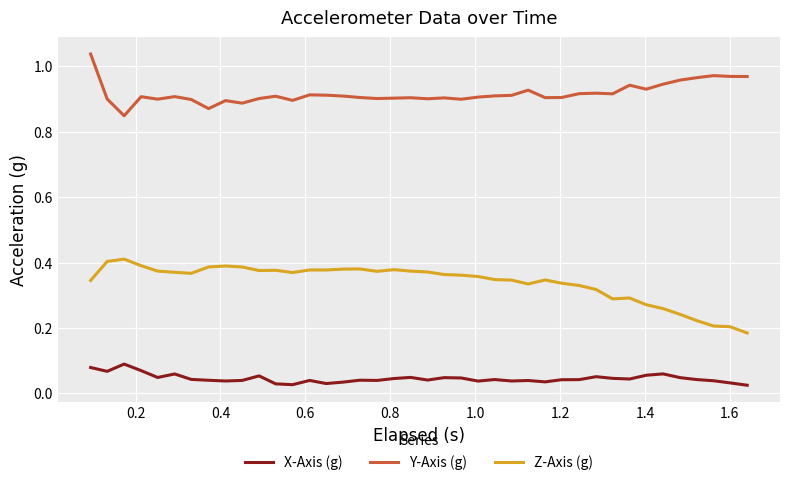

True or false: X-Axis (g) and Z-Axis (g) intersect in this chart.

False